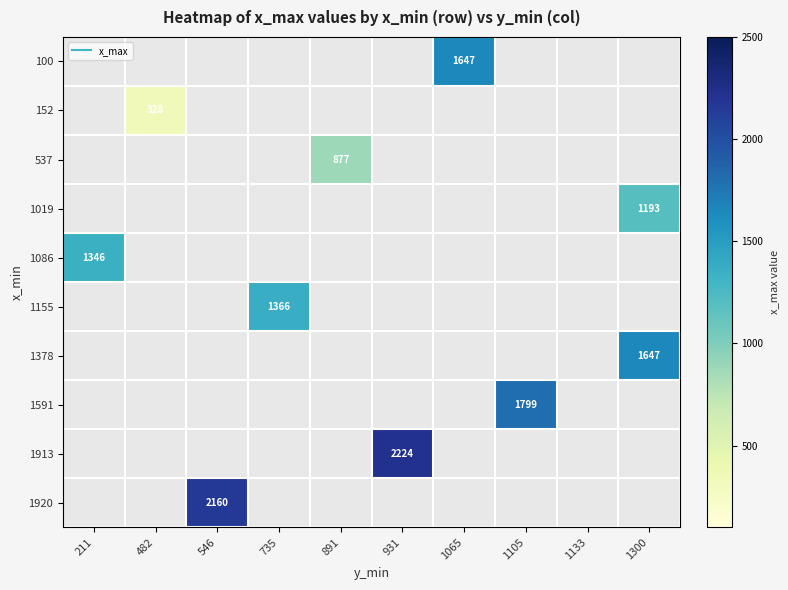

How many series are shown in this chart?

10